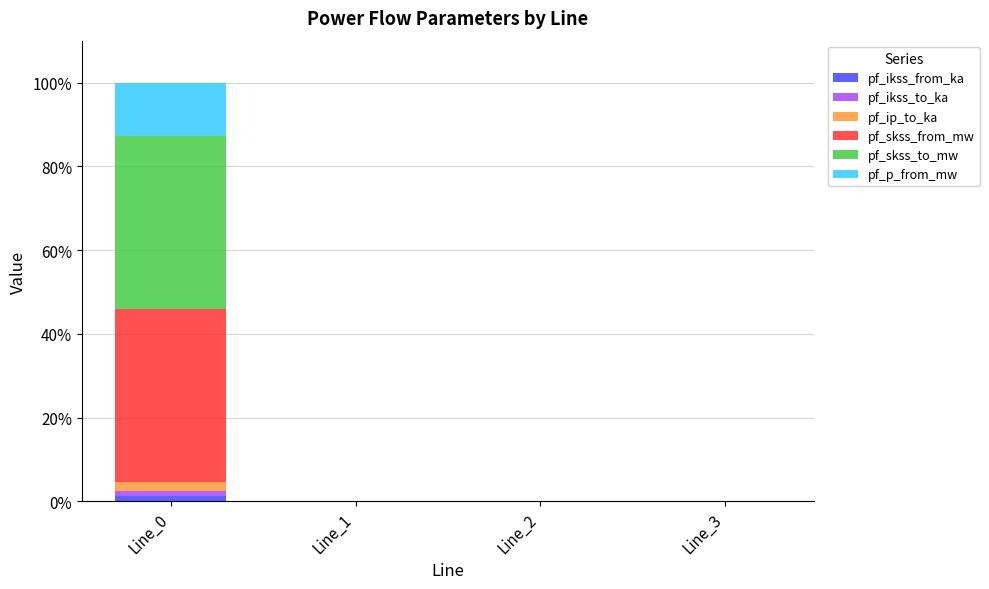

Reading left to right, transcribe the values for pf_ikss_from_ka.

Line_0=1.2	Line_1=0.0	Line_2=0.0	Line_3=0.0